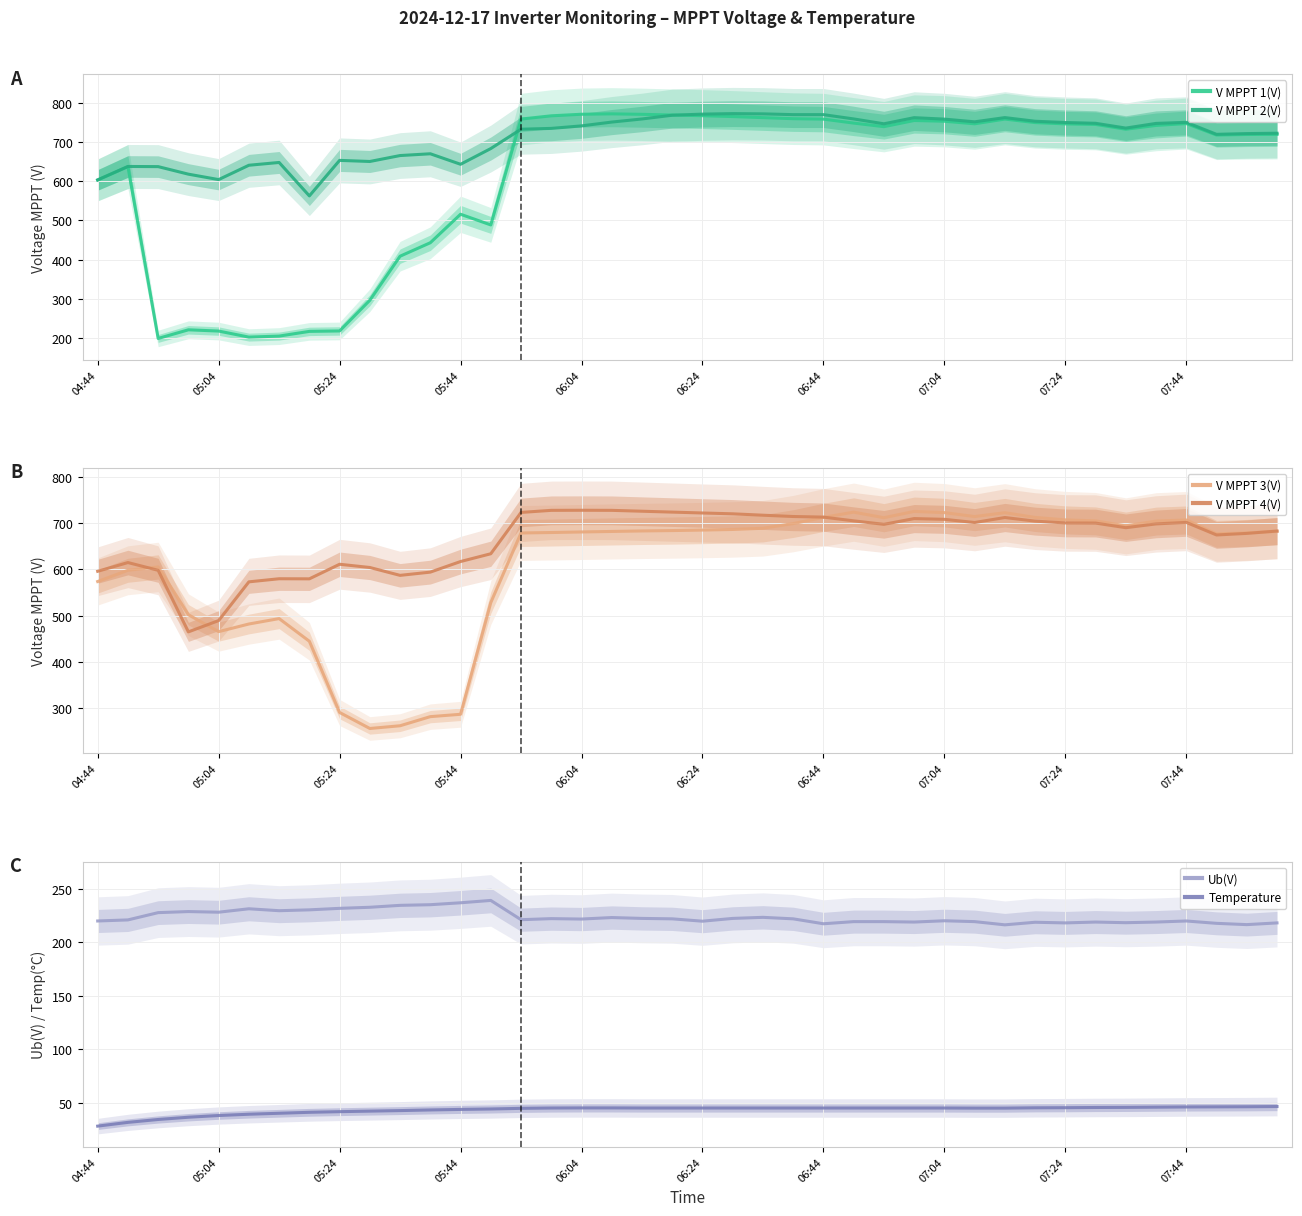

True or false: V MPPT 2(V) and V MPPT 1(V) intersect in this chart.

True